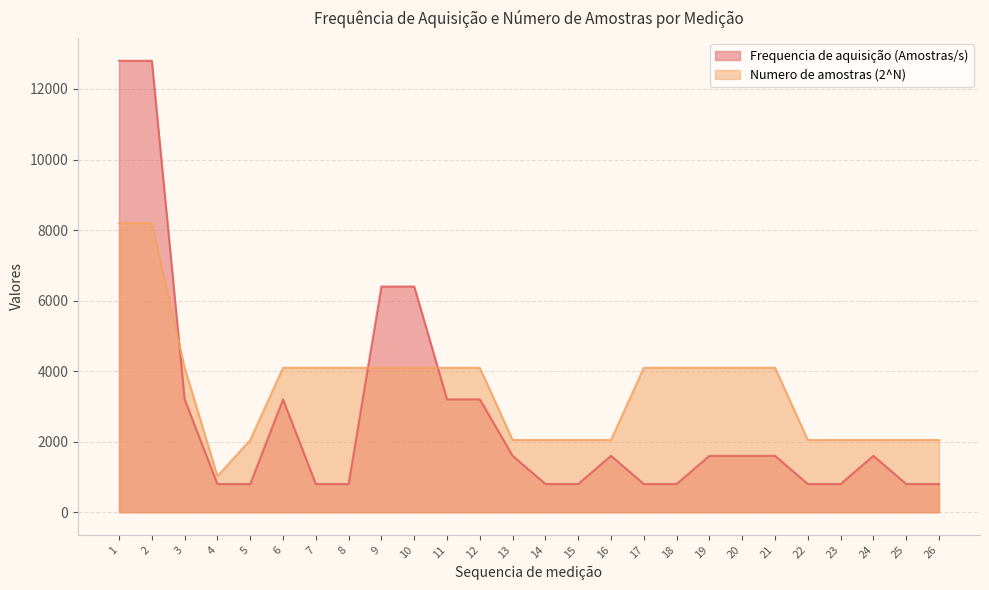

Reading right to left, transcribe all the data shown in this chart.

Frequencia de aquisição (Amostras/s): 800	800	1600	800	800	1600	1600	1600	800	800	1600	800	800	1600	3200	3200	6400	6400	800	800	3200	800	800	3200	12800	12800
Numero de amostras (2^N): 2048	2048	2048	2048	2048	4096	4096	4096	4096	4096	2048	2048	2048	2048	4096	4096	4096	4096	4096	4096	4096	2048	1024	4096	8196	8196